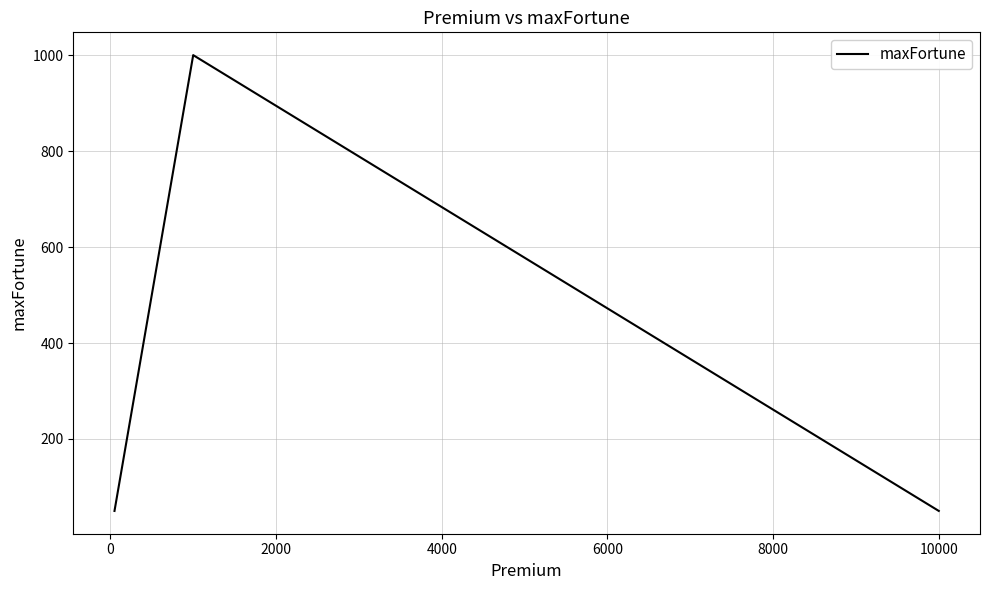

True or false: there are more than 0 points higher than both neighbors.

True